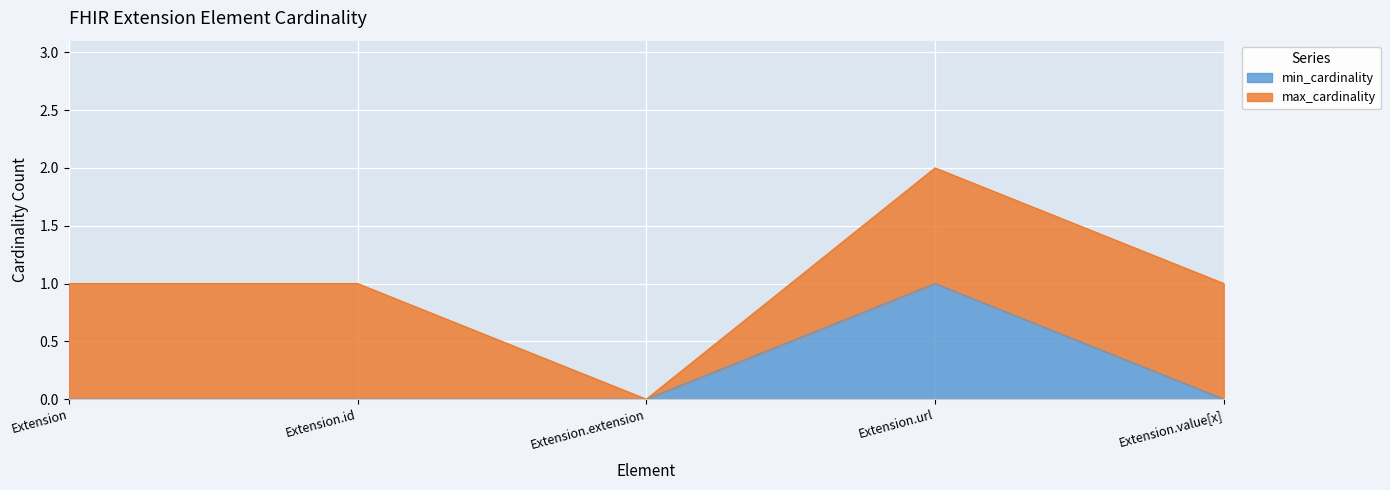

At which category is the sum across all series the highest?

Extension.url